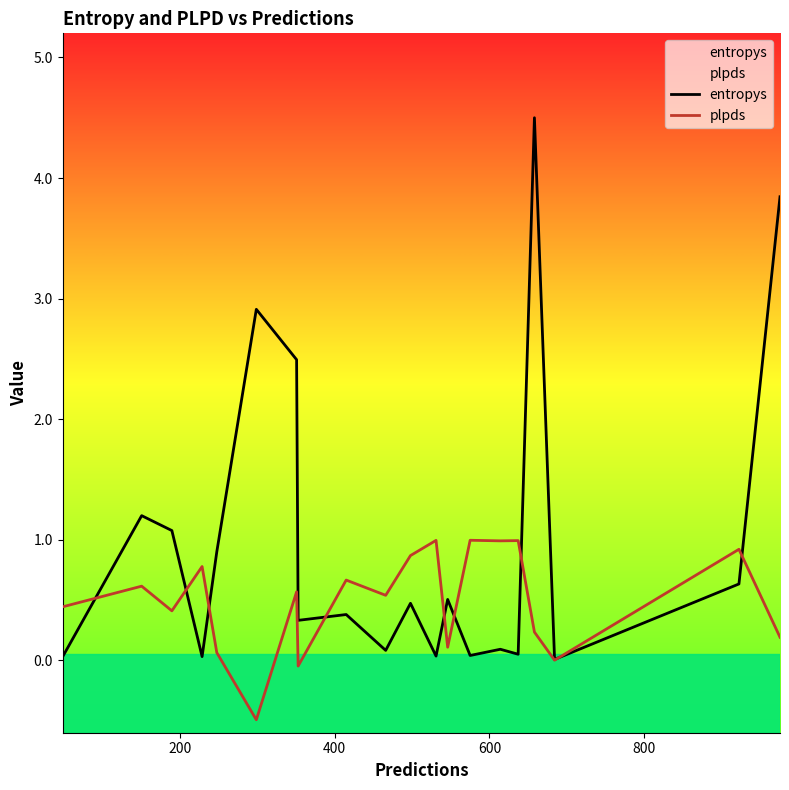

Which series has the largest range (max minus min)?

entropys